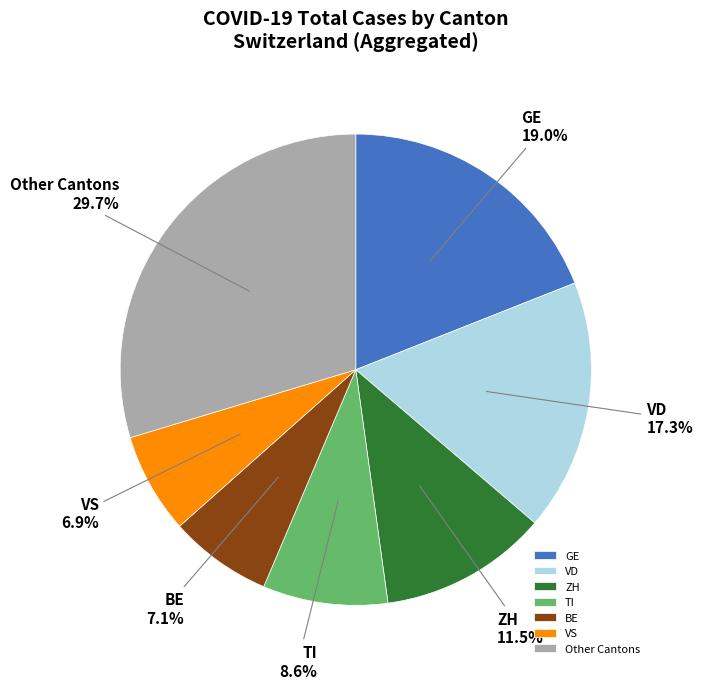

What is the ratio of the value at TI to the value at VD?

0.5